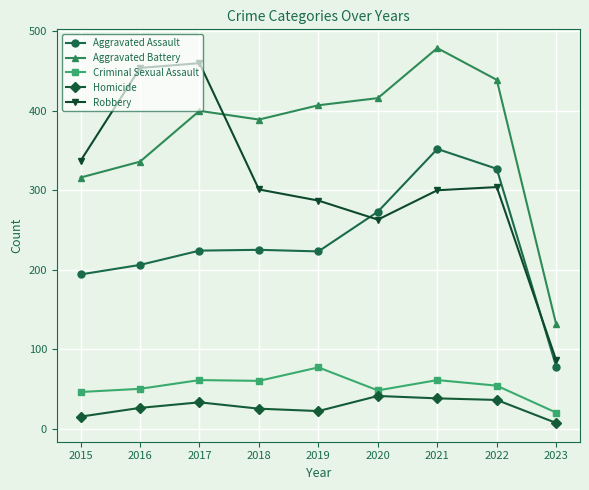

Where is Aggravated Battery nearest to the value 305?

2015